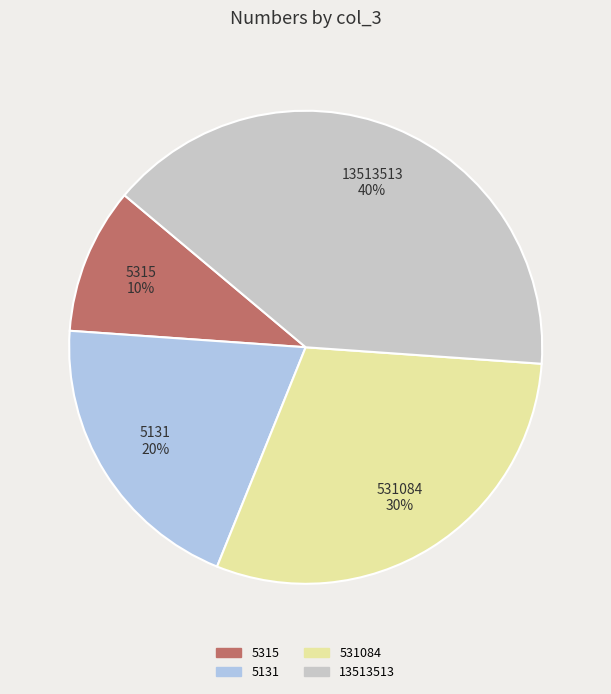

Rank the categories by value from lowest to highest.

5315, 5131, 531084, 13513513